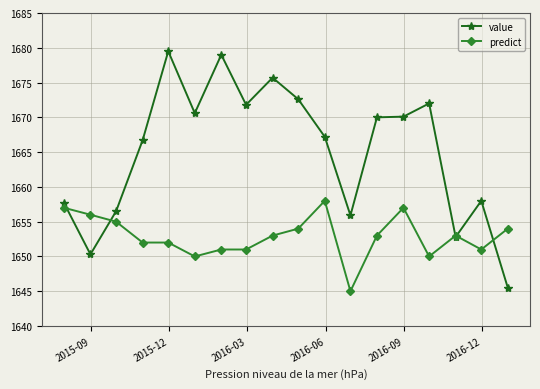

Which series has the largest range (max minus min)?

value